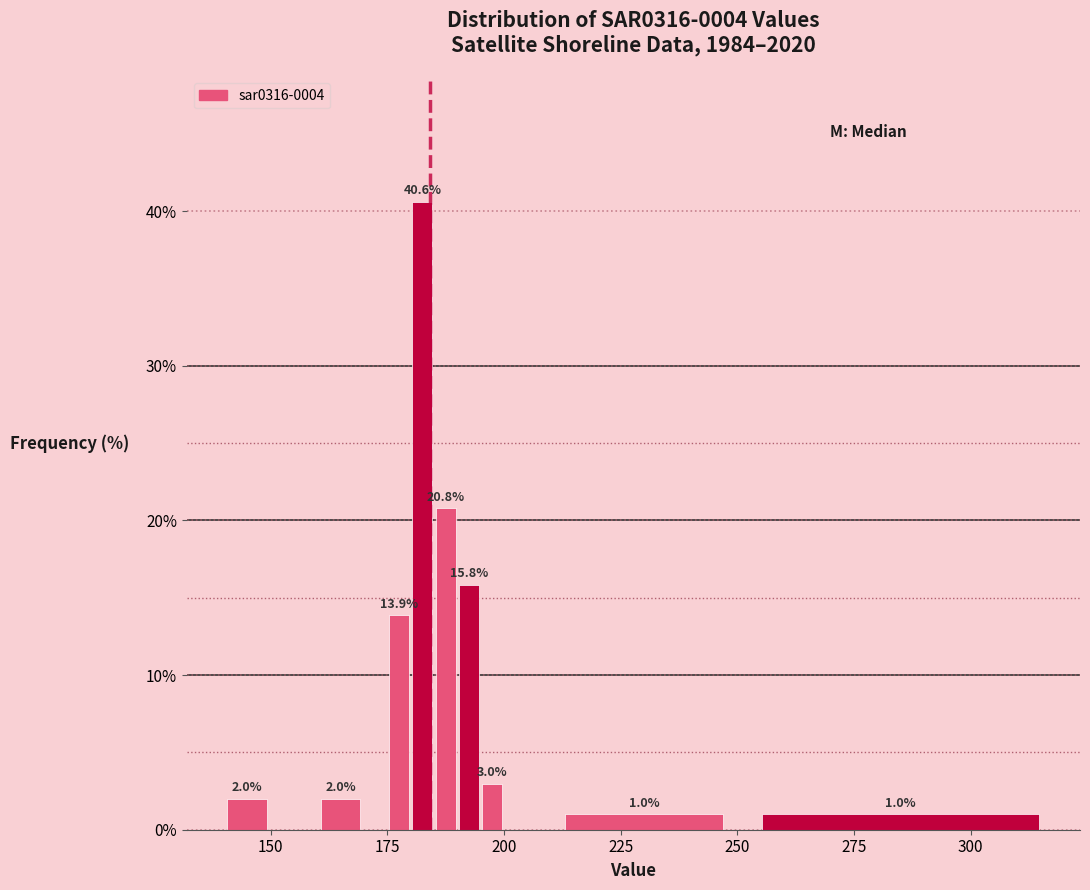

Read against the x-axis, roughly where is the centre of the tallest bar?

185